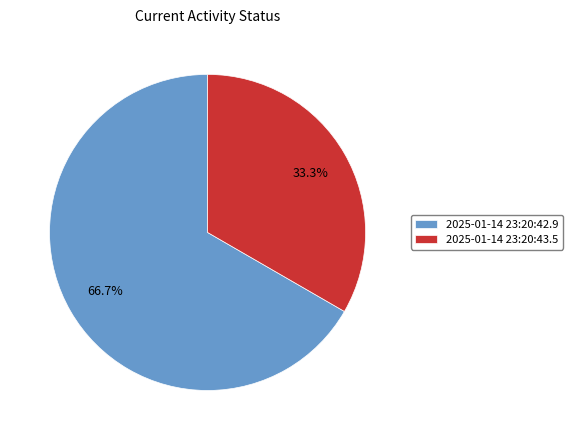

What percentage is the 2025-01-14 23:20:42.9 slice, to the nearest percent?

67%